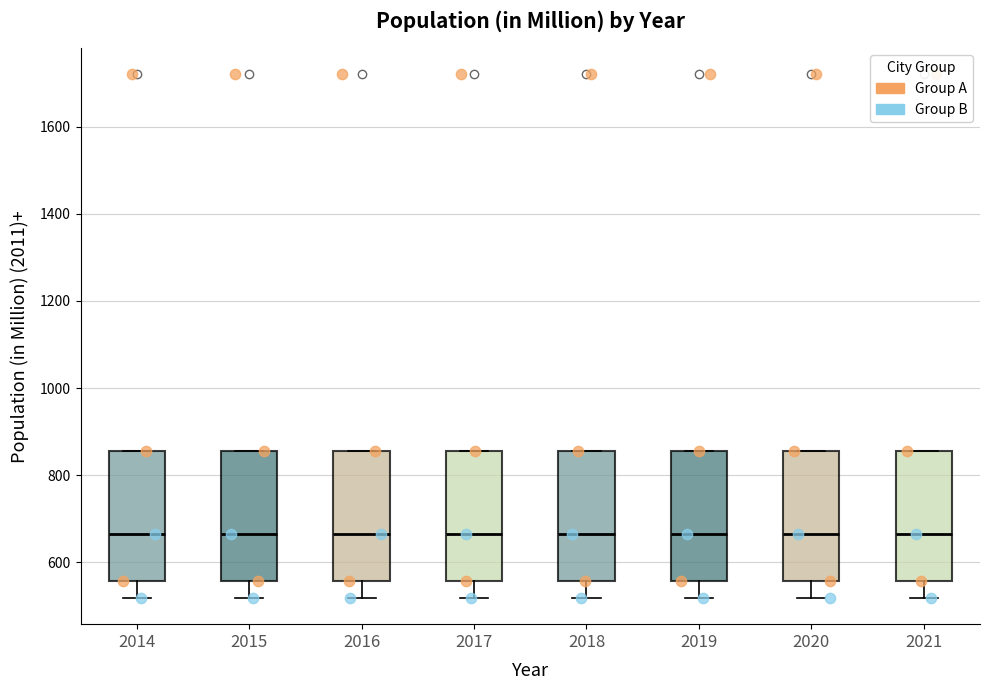

Reading left to right, read every box against the y-axis: the position of its median line, the range the box covers, and the ends of its whiskers. The values are not printed on the chart, so give them approximately, as read against the axis.

2014: median 660, box 560 to 860, whiskers 520 to 860
2015: median 660, box 560 to 860, whiskers 520 to 860
2016: median 660, box 560 to 860, whiskers 520 to 860
2017: median 660, box 560 to 860, whiskers 520 to 860
2018: median 660, box 560 to 860, whiskers 520 to 860
2019: median 660, box 560 to 860, whiskers 520 to 860
2020: median 660, box 560 to 860, whiskers 520 to 860
2021: median 660, box 560 to 860, whiskers 520 to 860